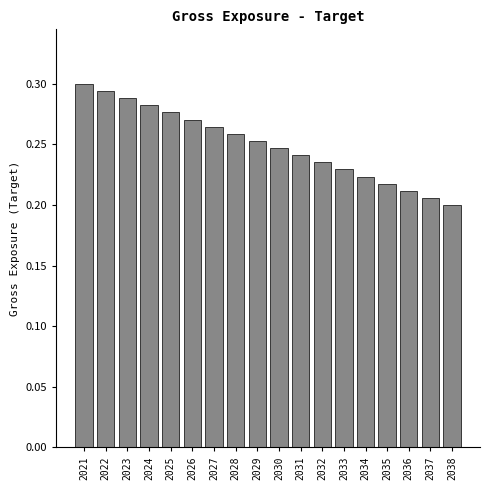

Between 2032 and 2037, which is larger?

2032